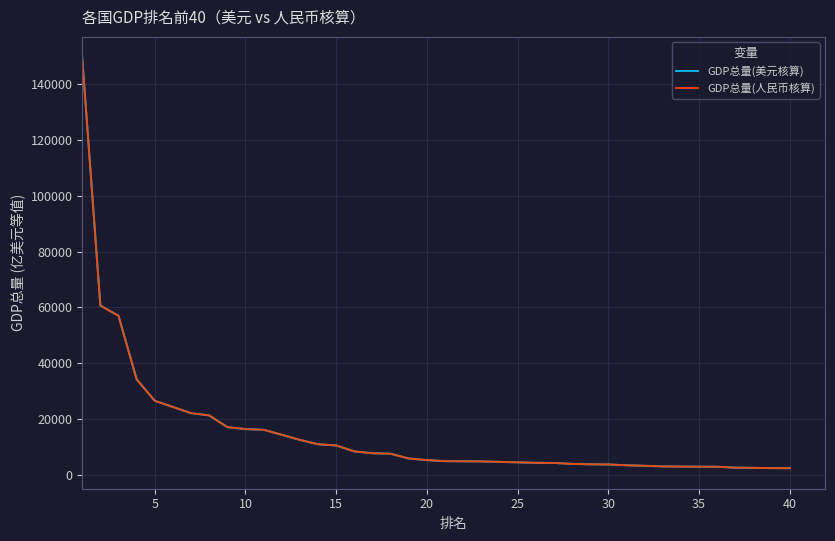

What is the highest value of the GDP总量(人民币核算) series?

149644.0